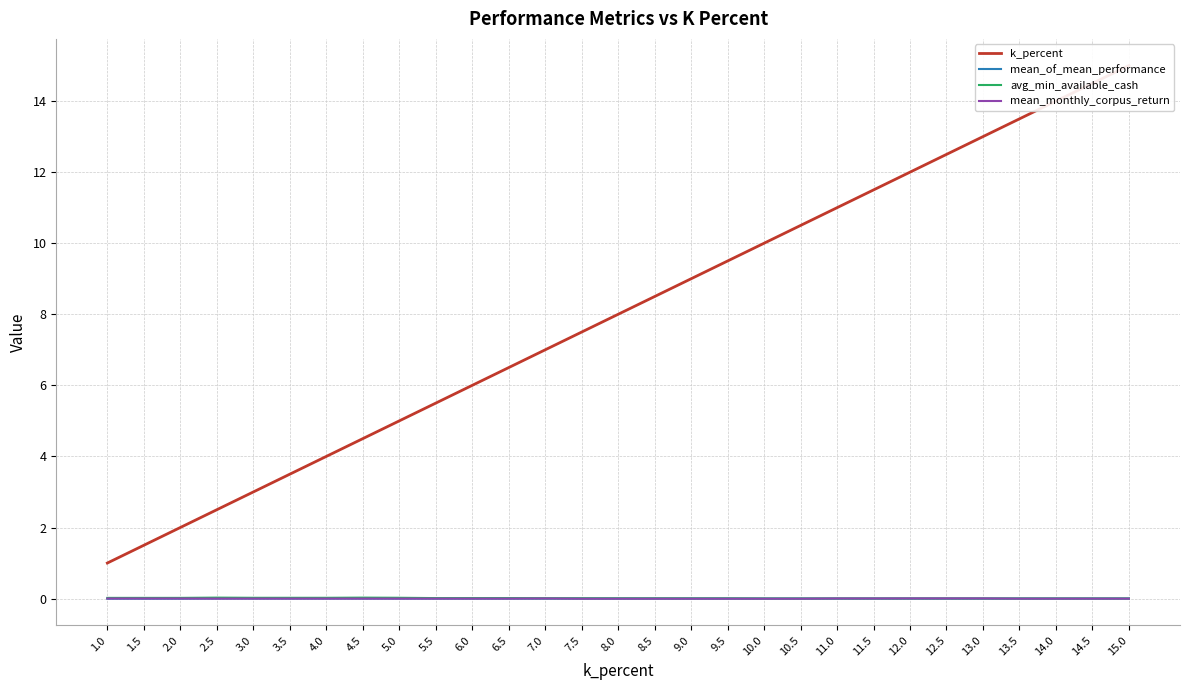

The value of mean_monthly_corpus_return at 4.0 is -0.0. True or false?

False